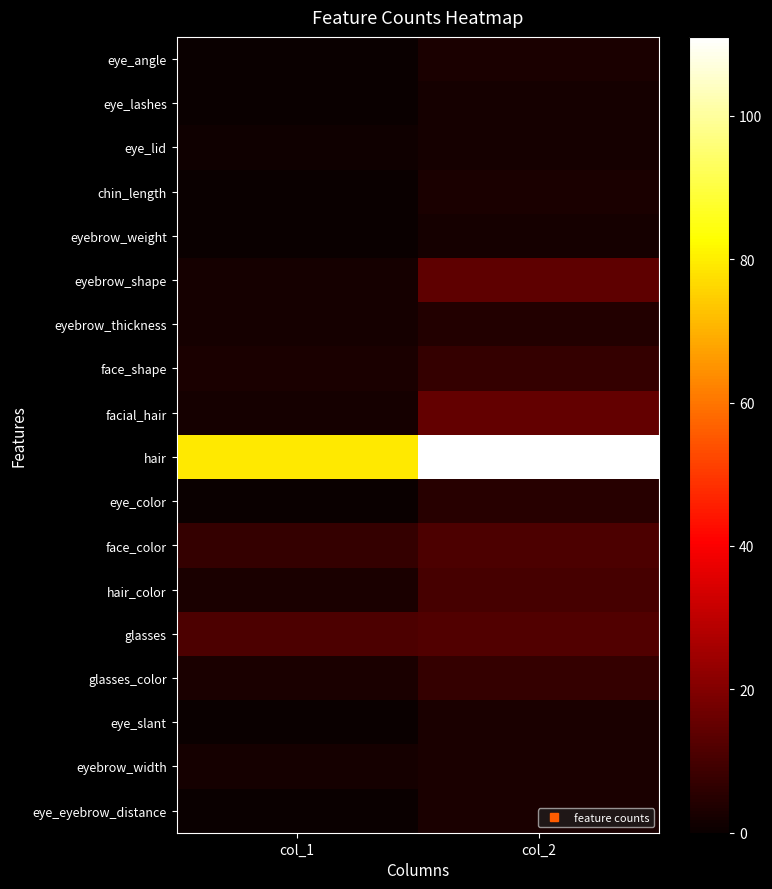

Between col_1 and col_2, which series saw the biggest shift?

hair